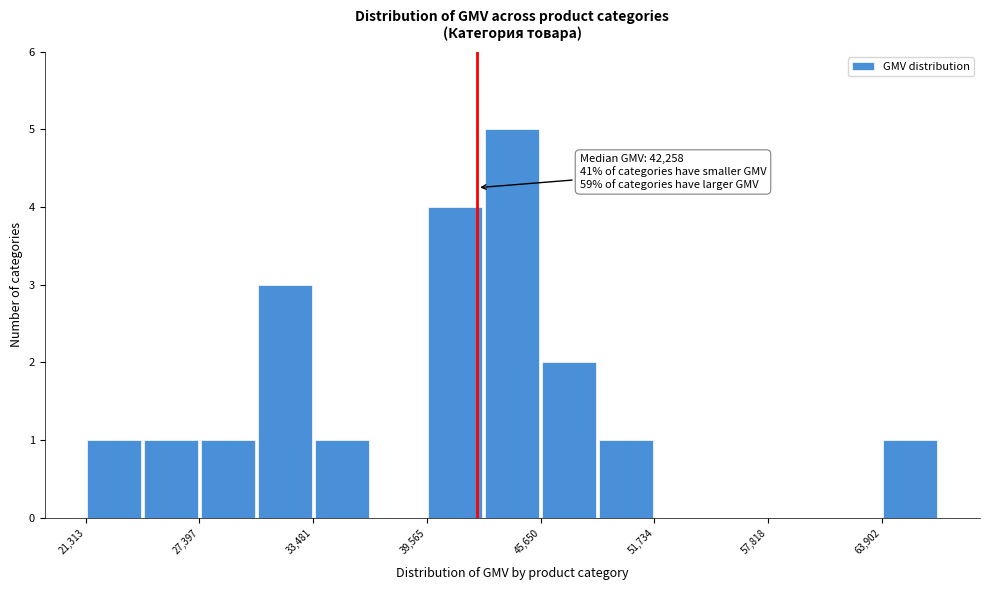

Read against the x-axis, roughly where is the centre of the tallest bar?

44000